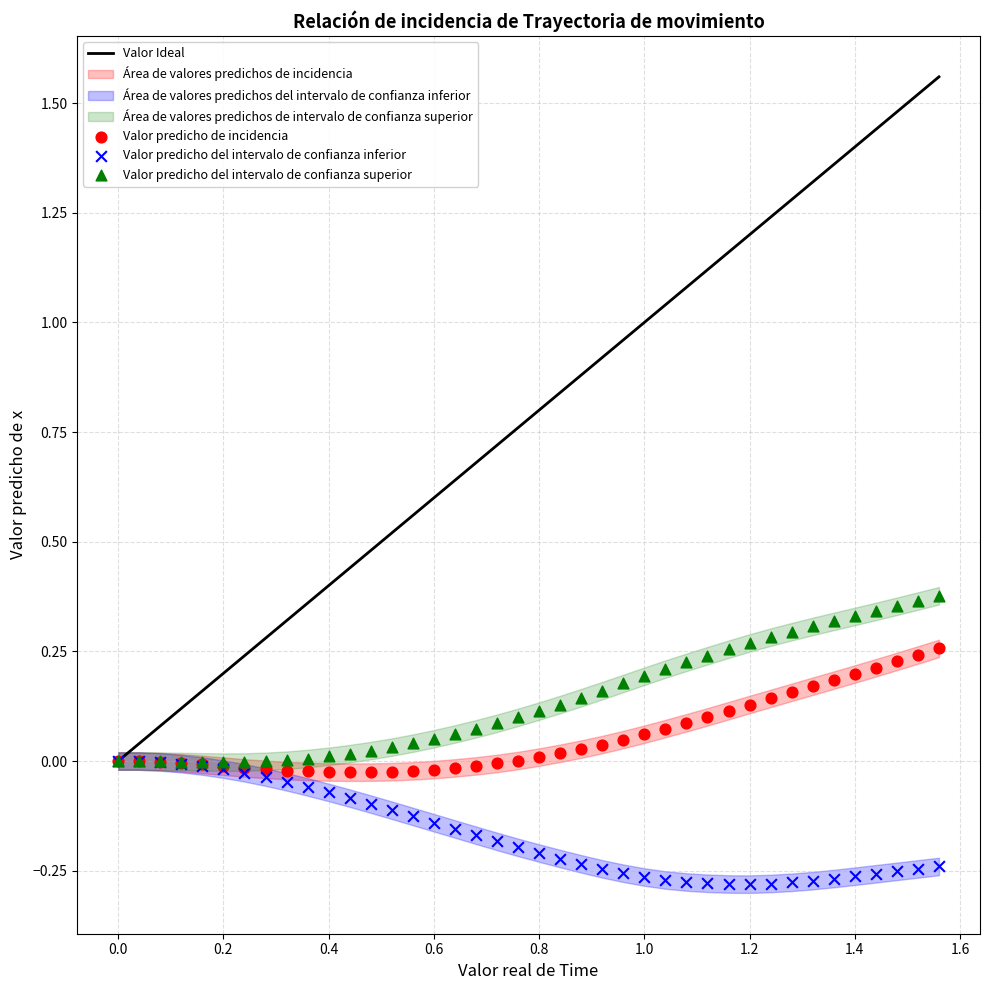

Which series has the widest spread of Y values?

Valor predicho del intervalo de confianza superior